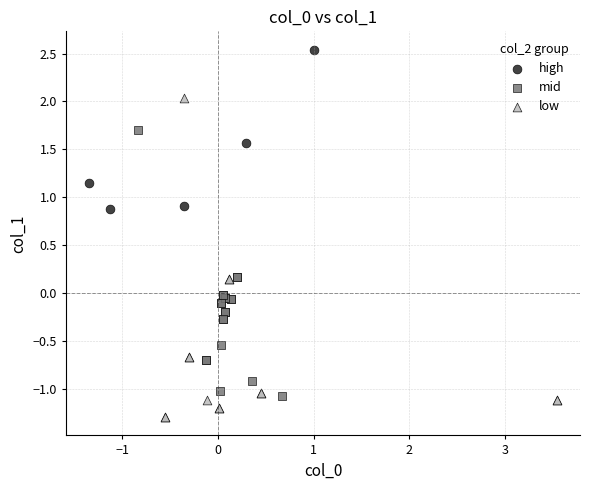

Which series has the widest spread of Y values?

low